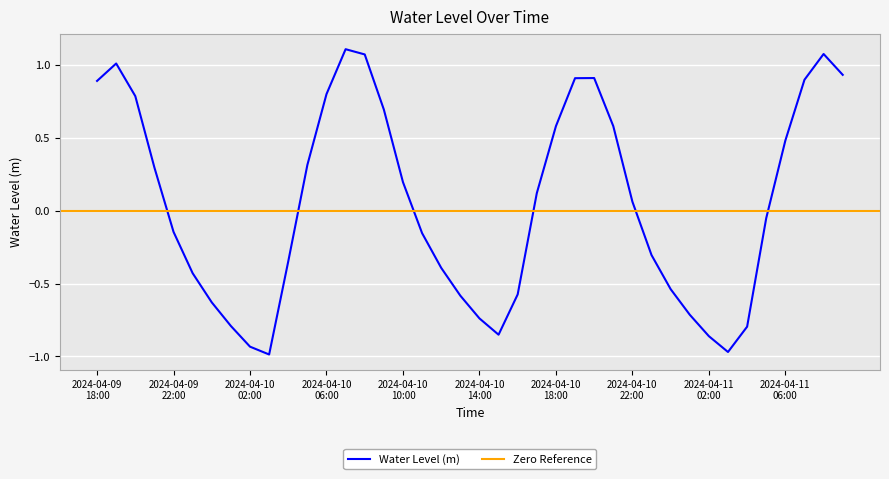

Reading left to right, transcribe all the data shown in this chart.

0.9	1.0	0.8	0.3	-0.1	-0.4	-0.6	-0.8	-0.9	-1.0	-0.3	0.3	0.8	1.1	1.1	0.7	0.2	-0.2	-0.4	-0.6	-0.7	-0.9	-0.6	0.1	0.6	0.9	0.9	0.6	0.1	-0.3	-0.5	-0.7	-0.9	-1.0	-0.8	-0.1	0.5	0.9	1.1	0.9